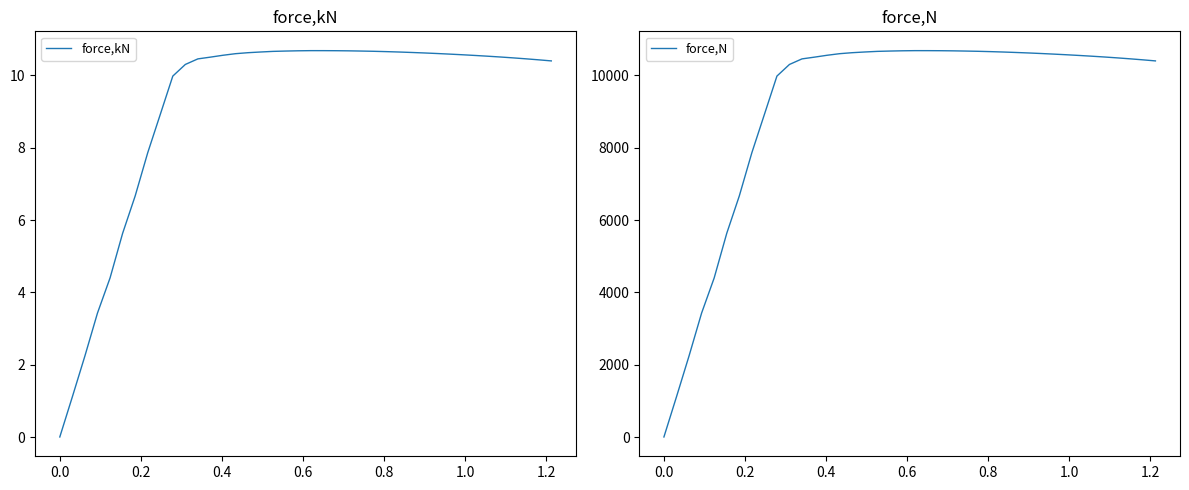

What is the value of the force,kN point at the 36th from the left?

10.5